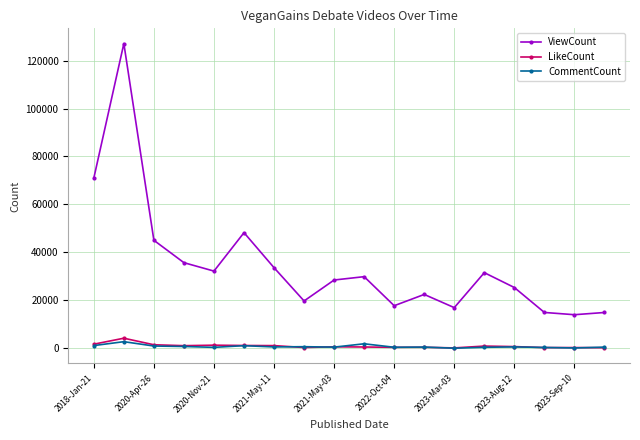

Which series has the widest spread of values?

ViewCount